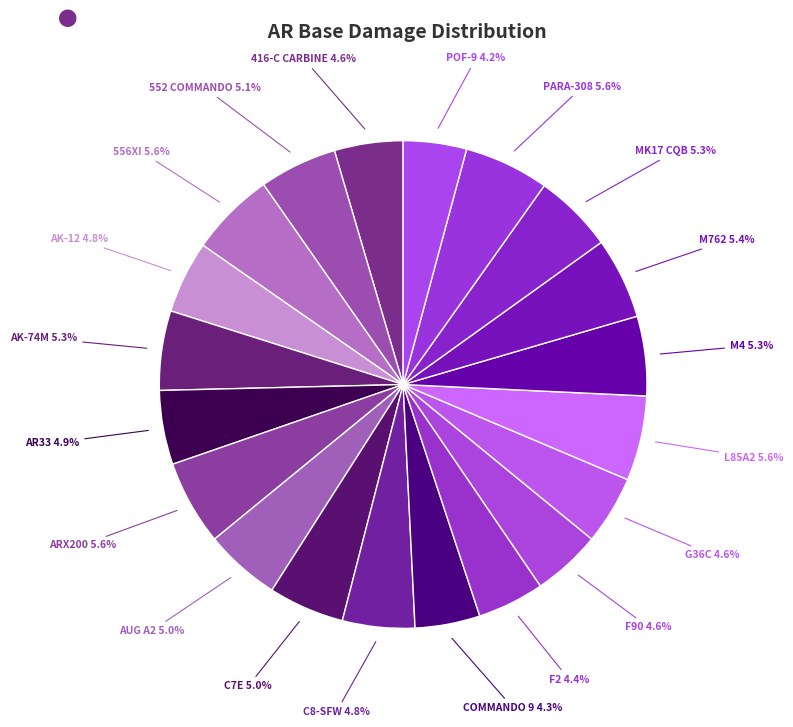

To the nearest percent, what is the difference between the largest and smallest slice percentages?

1%